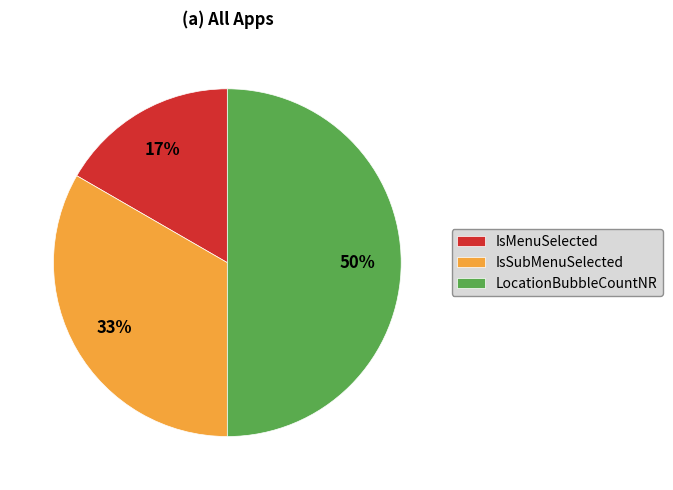

Is the sum of IsMenuSelected and LocationBubbleCountNR greater than half?

Yes